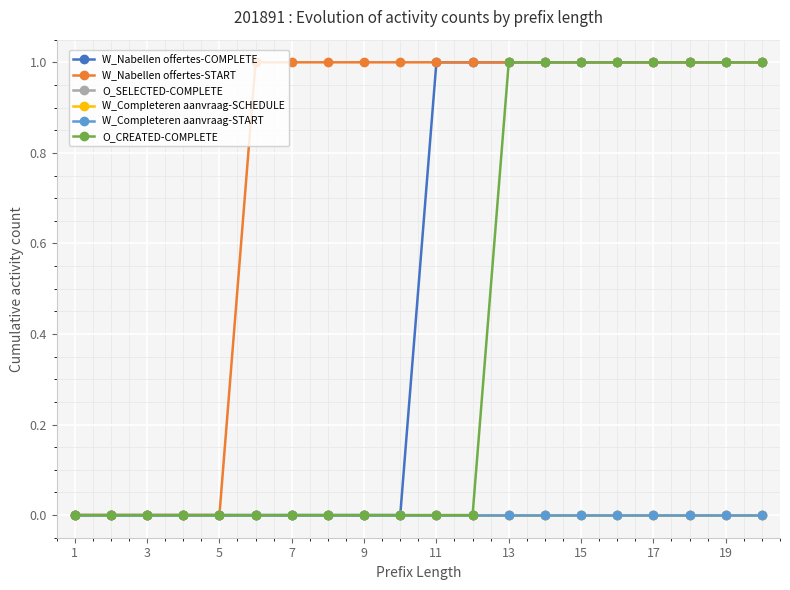

Is this an area chart (filled region under the line)?

No